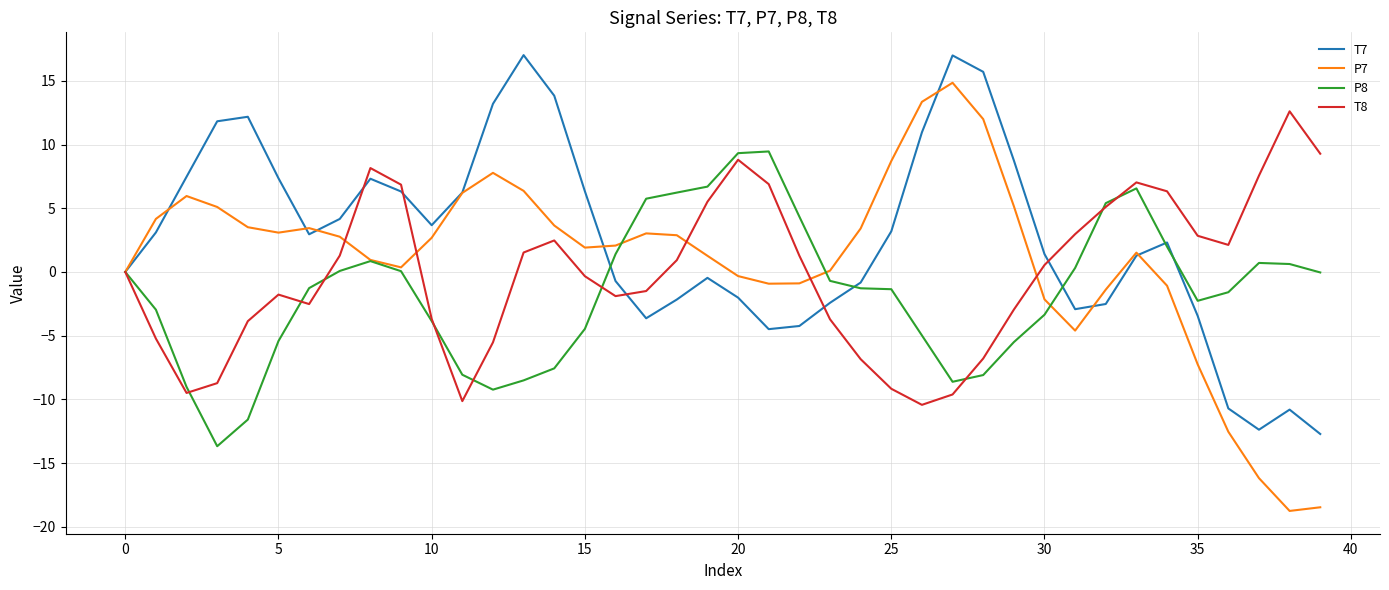

Which series has the largest range (max minus min)?

P7